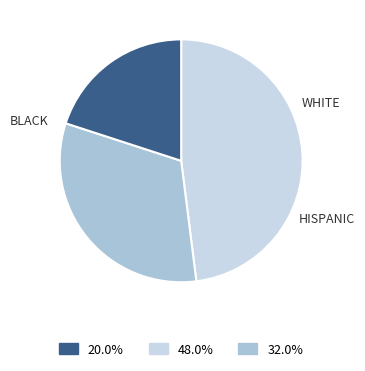

Is there any slice that represents more than half of the pie?

No